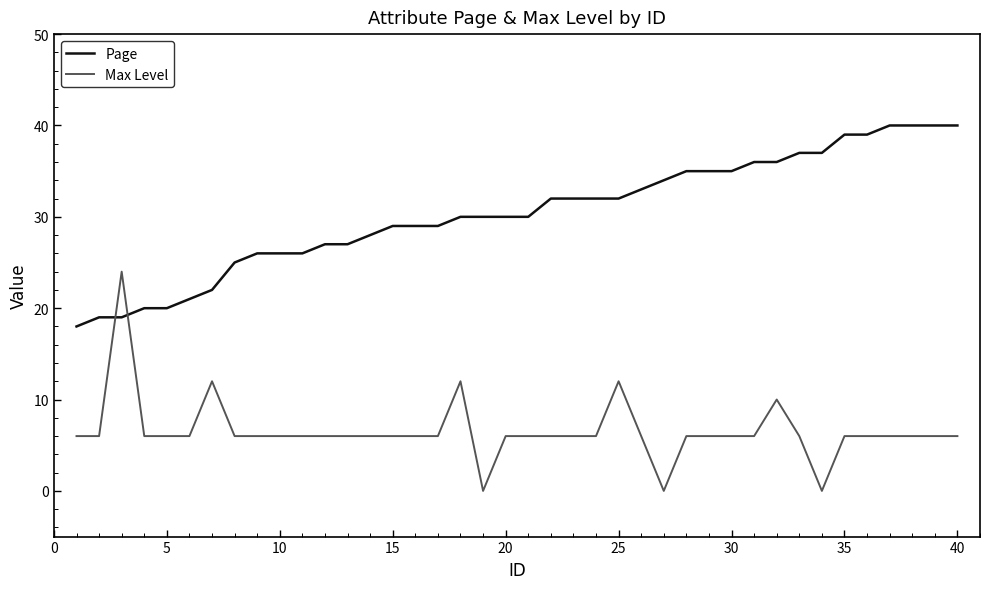

Which series has the largest total across all categories?

Page